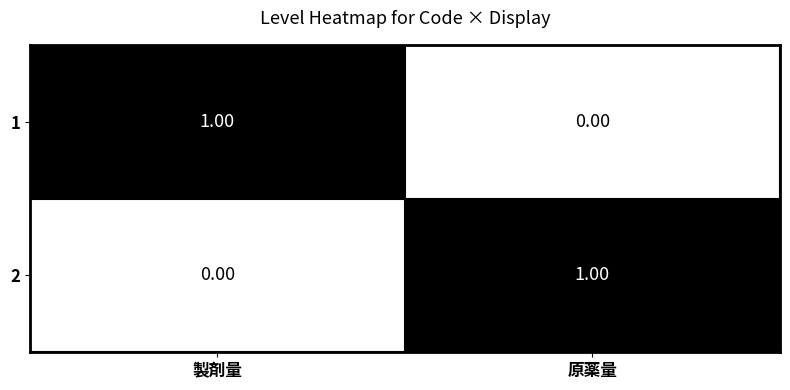

What is the difference between the highest and lowest values at 製剤量?

1